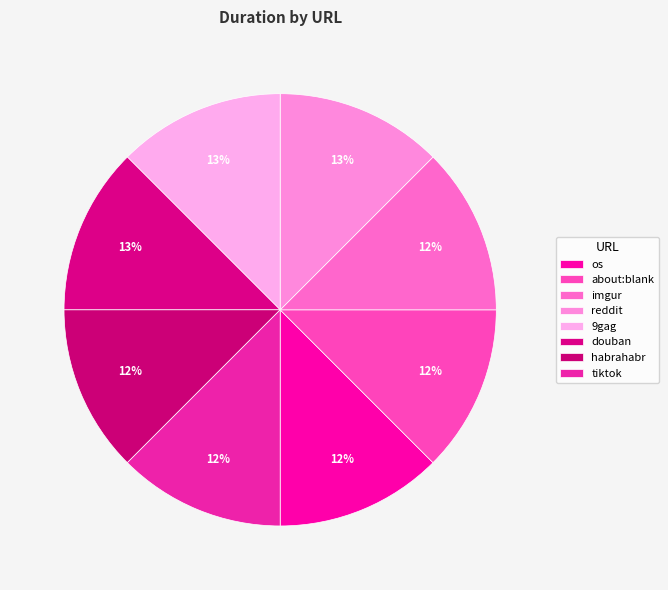

How many segments does this pie chart have?

8